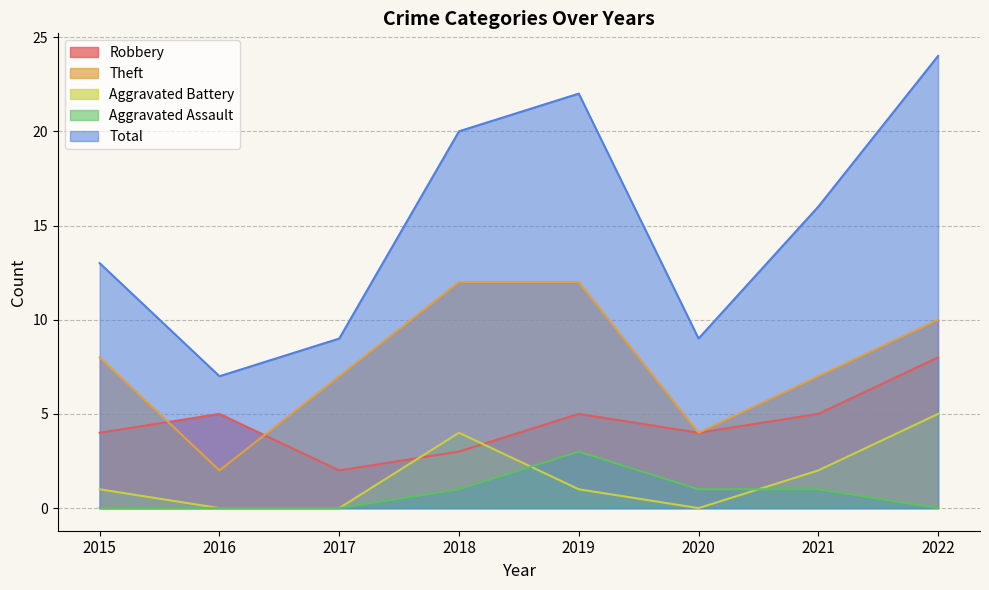

Reading right to left, list all the values displayed in this chart.

Robbery: 8	5	4	5	3	2	5	4
Theft: 10	7	4	12	12	7	2	8
Aggravated Battery: 5	2	0	1	4	0	0	1
Aggravated Assault: 0	1	1	3	1	0	0	0
Total: 24	16	9	22	20	9	7	13